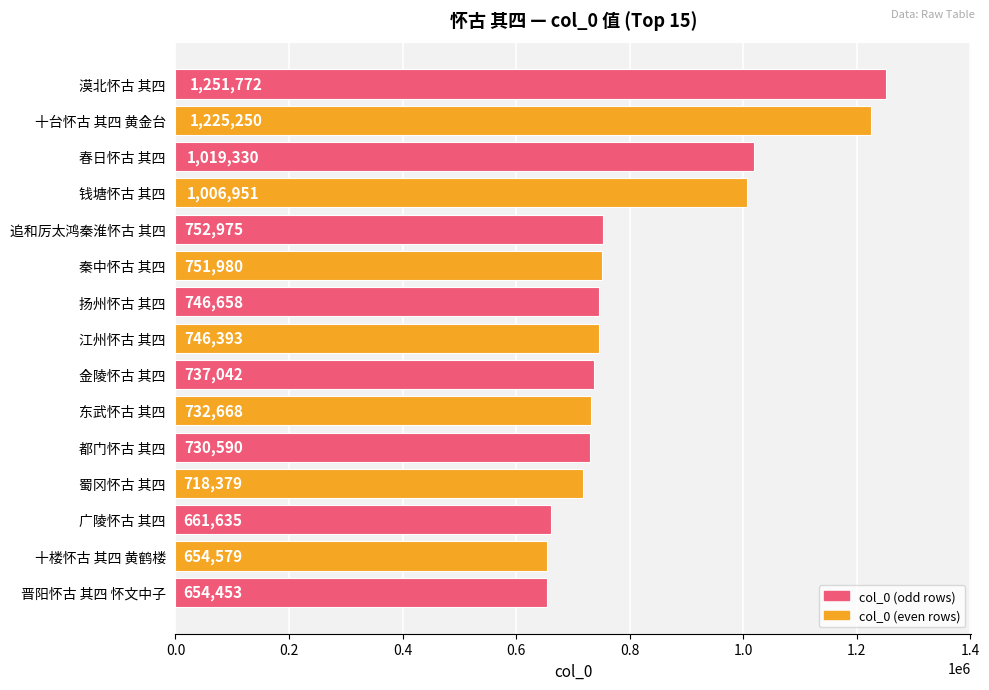

What is the minimum value shown in the chart?

654453